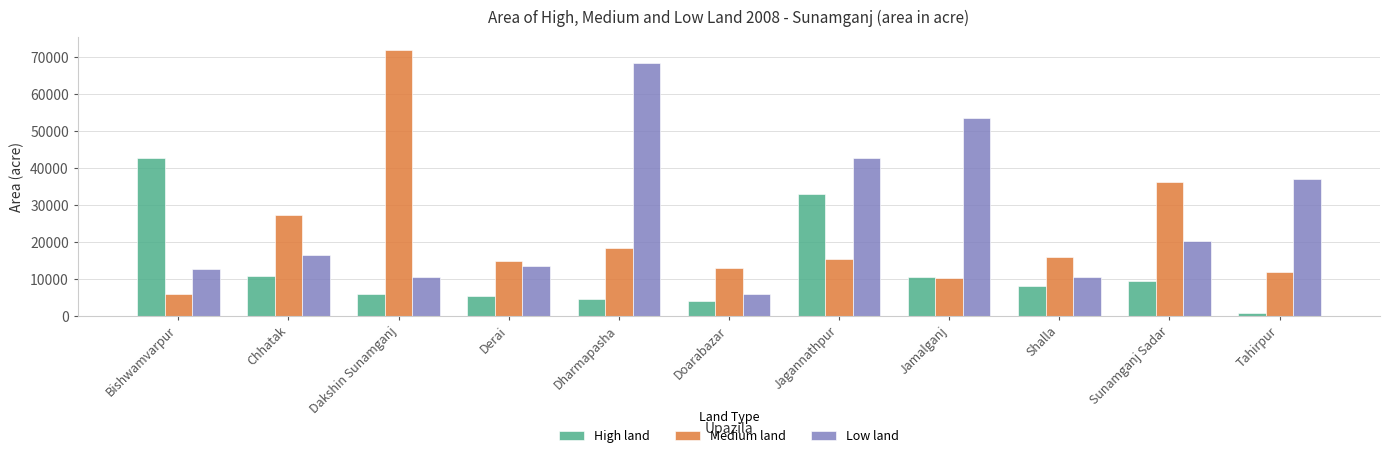

What is the difference between the High land values at Tahirpur and Shalla?

7451